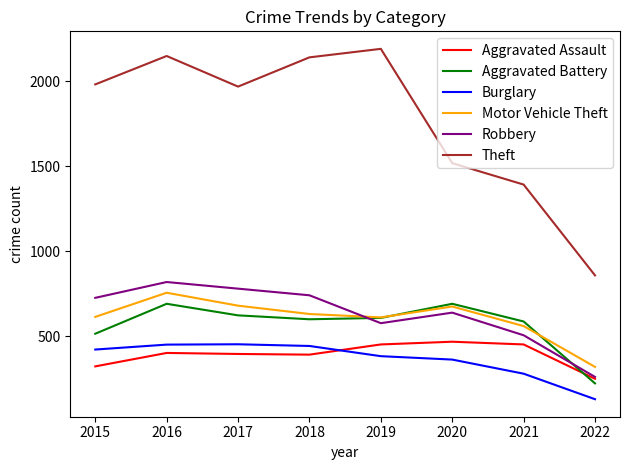

Which series has the largest total across all categories?

Theft